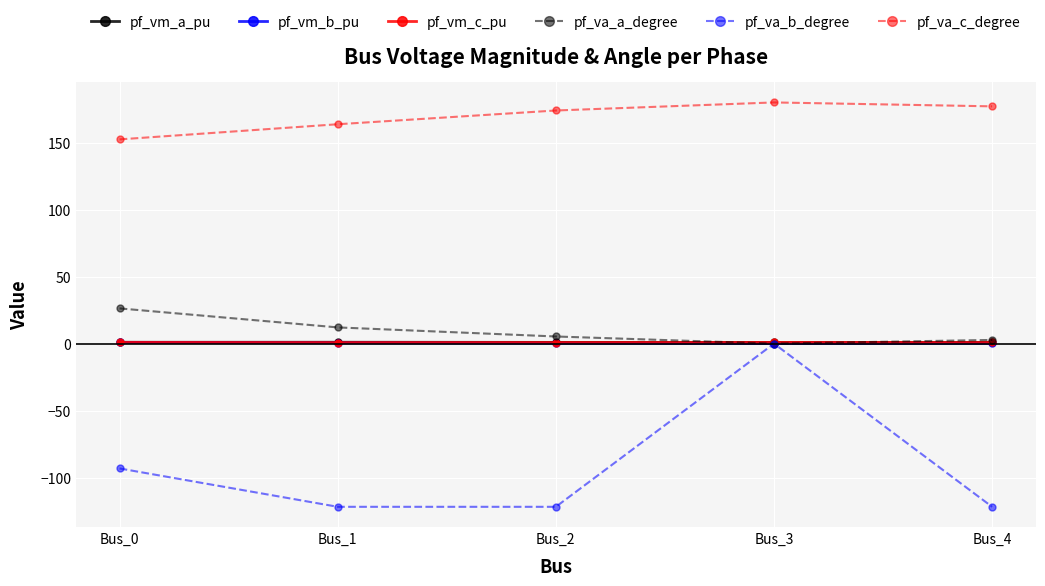

Which series changed the most between Bus_0 and Bus_2?

pf_va_b_degree